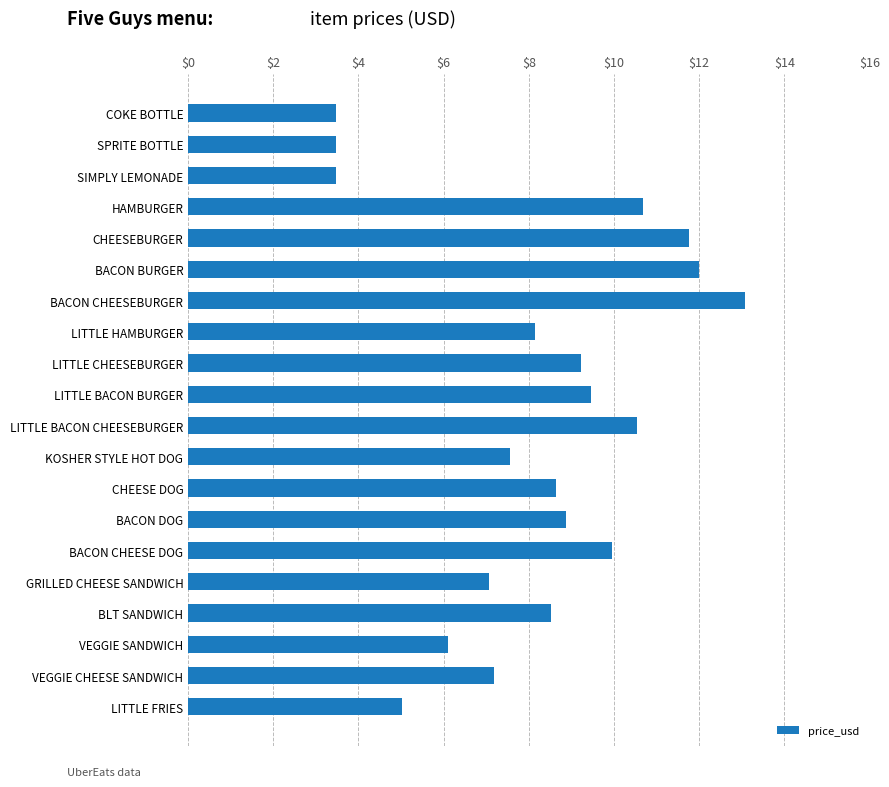

True or false: the data shows 5.0 at LITTLE HAMBURGER.

False